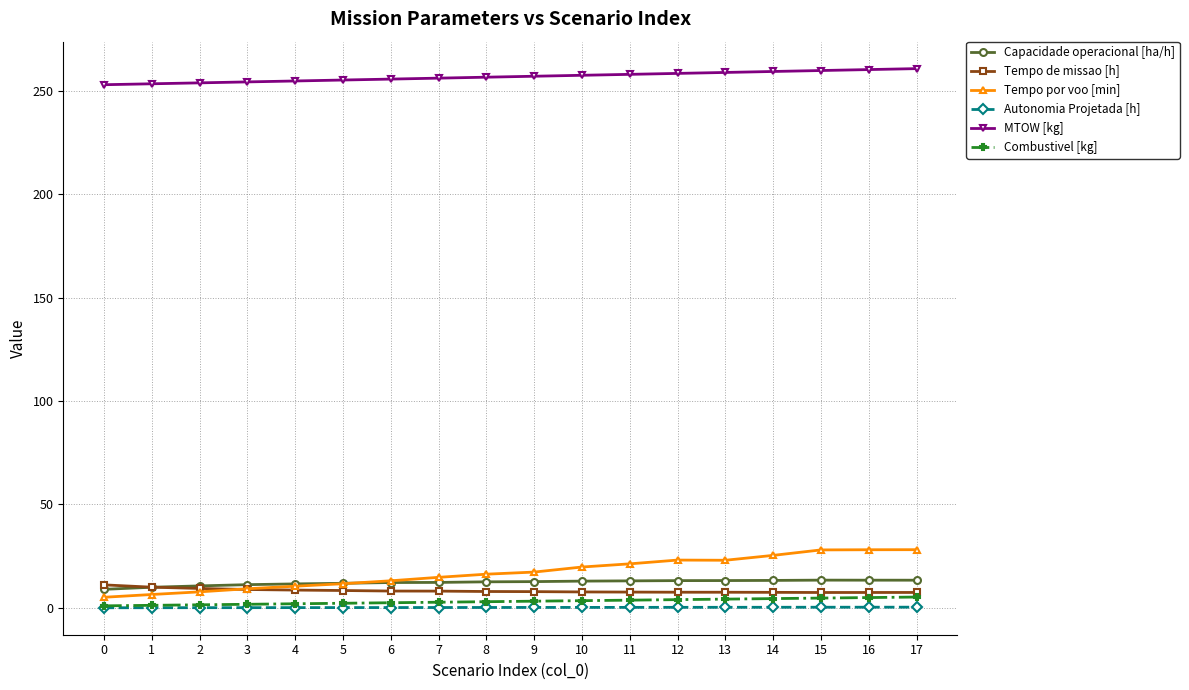

True or false: Autonomia Projetada [h] and Tempo de missao [h] cross at least once.

False